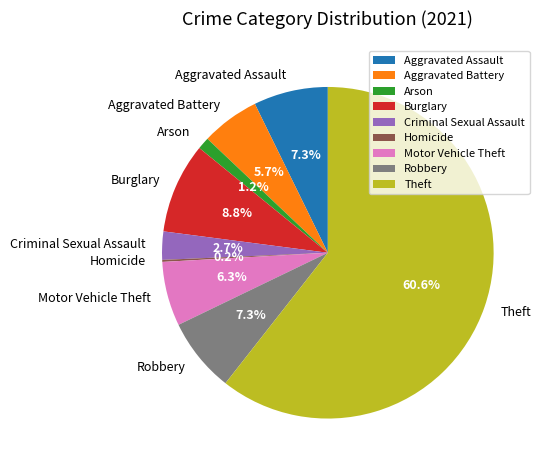

What is the ratio of the value at Motor Vehicle Theft to the value at Burglary?

0.7